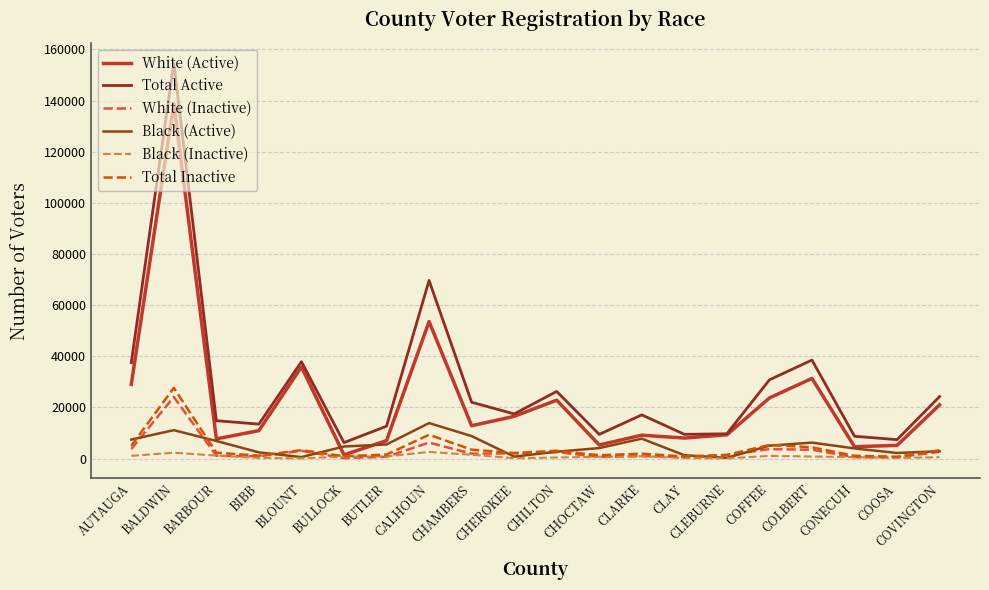

At how many categories does at least one series exceed 104364?

1